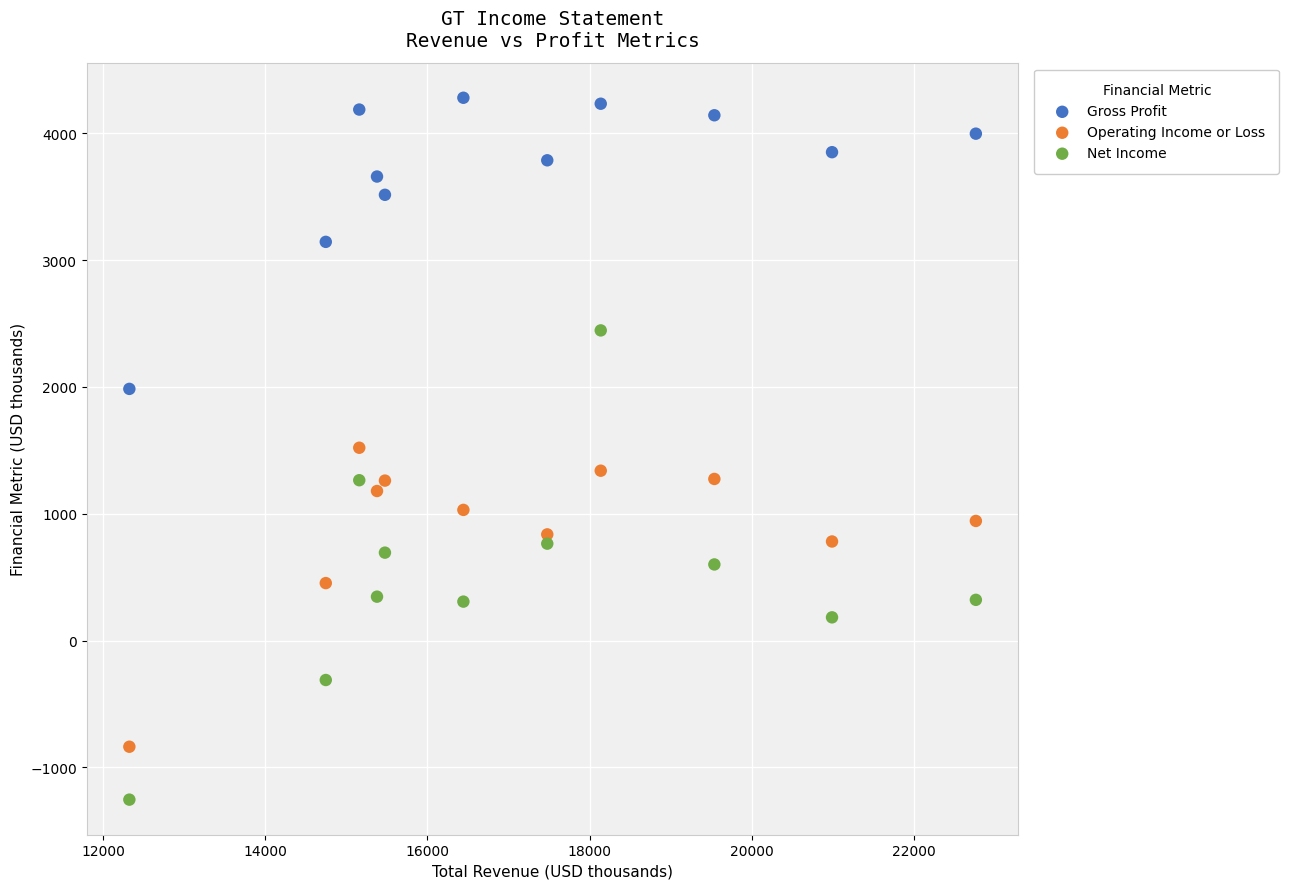

Which series contains the highest Y value?

Gross Profit